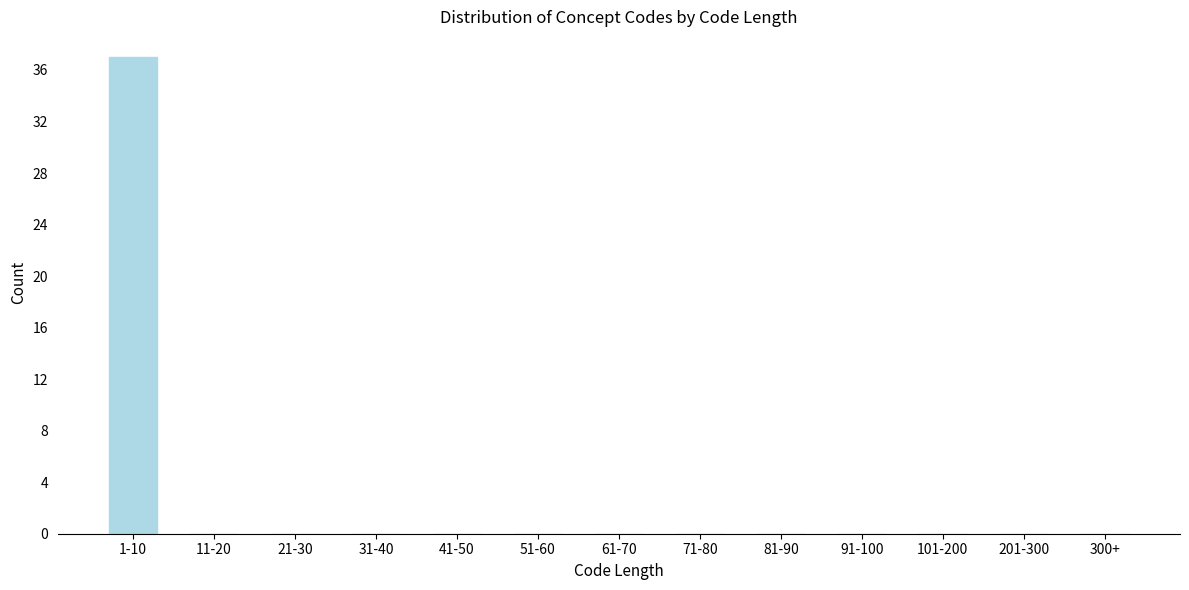

Reading right to left, what are all the values shown in this chart?

300+=0	201-300=0	101-200=0	91-100=0	81-90=0	71-80=0	61-70=0	51-60=0	41-50=0	31-40=0	21-30=0	11-20=0	1-10=37